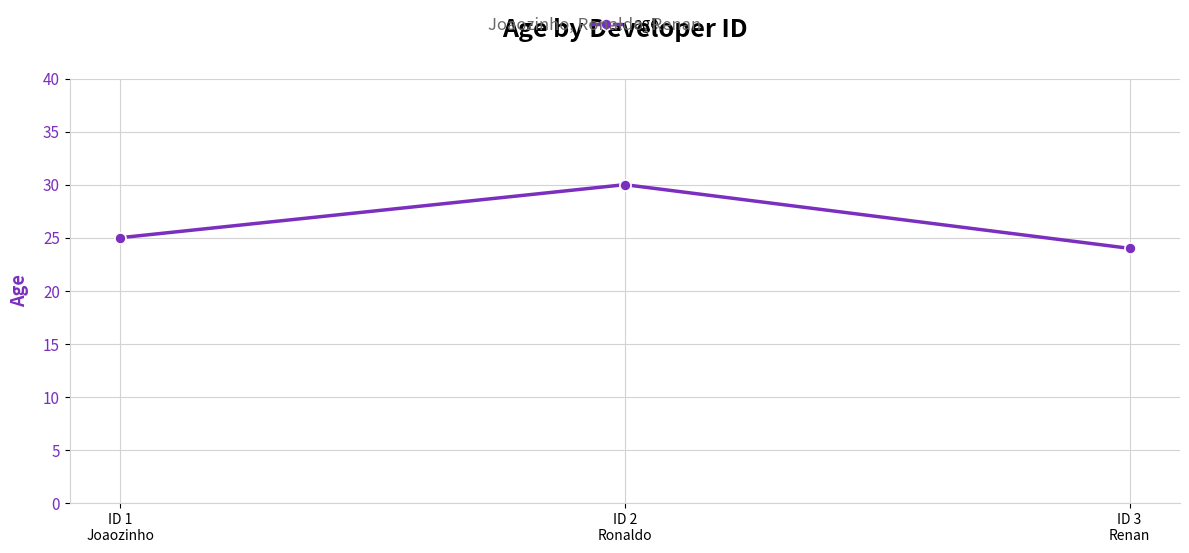

Which has a higher value, ID 2
Ronaldo or ID 1
Joaozinho?

ID 2
Ronaldo